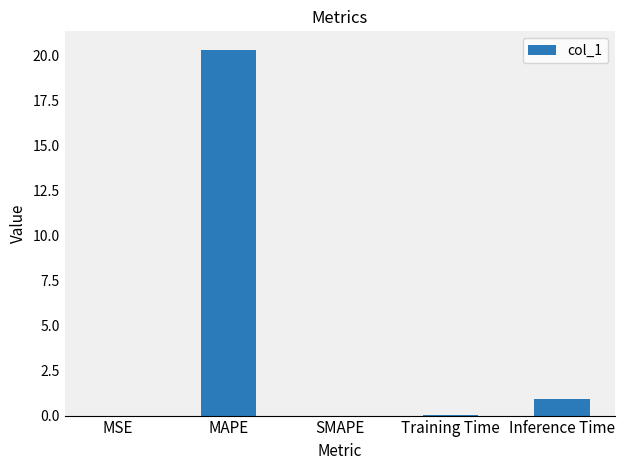

True or false: the data shows 0.9 at Inference Time.

True